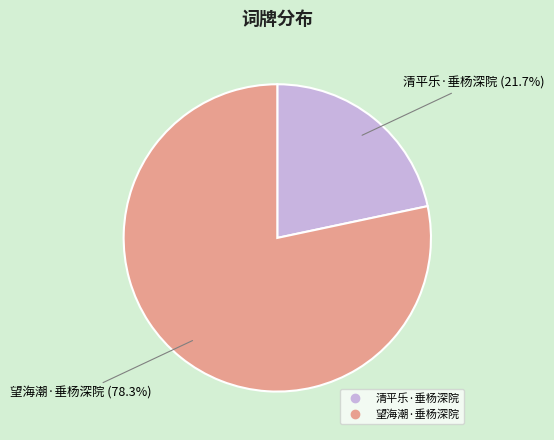

How many segments does this pie chart have?

2